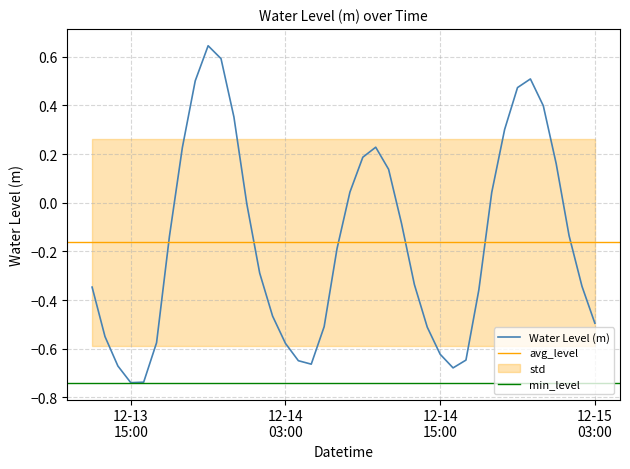

Where is the first local maximum?

2022-12-13 21:00:00